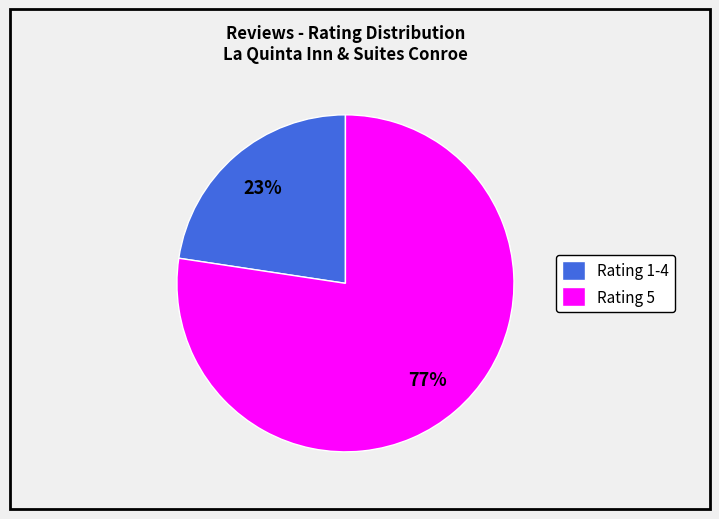

The Rating 5 slice represents 69% of the pie. True or false?

False